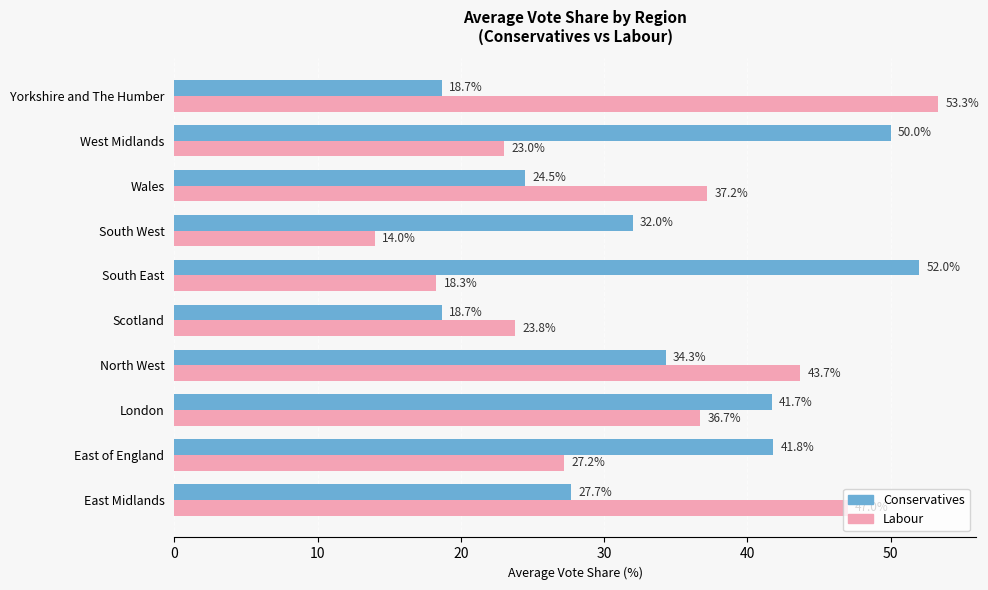

List the series in order of their overall mean, highest first.

Conservatives, Labour